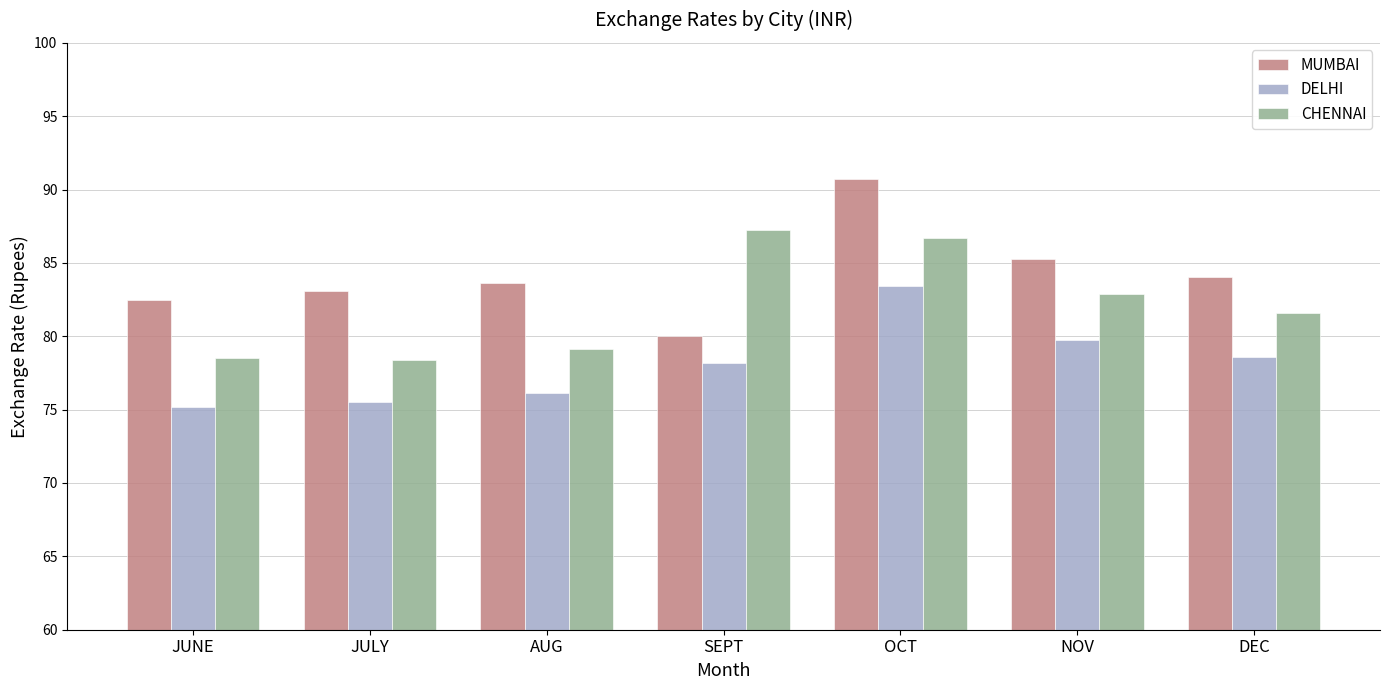

Is the value of MUMBAI at JUNE greater than the value of CHENNAI at JUNE?

Yes